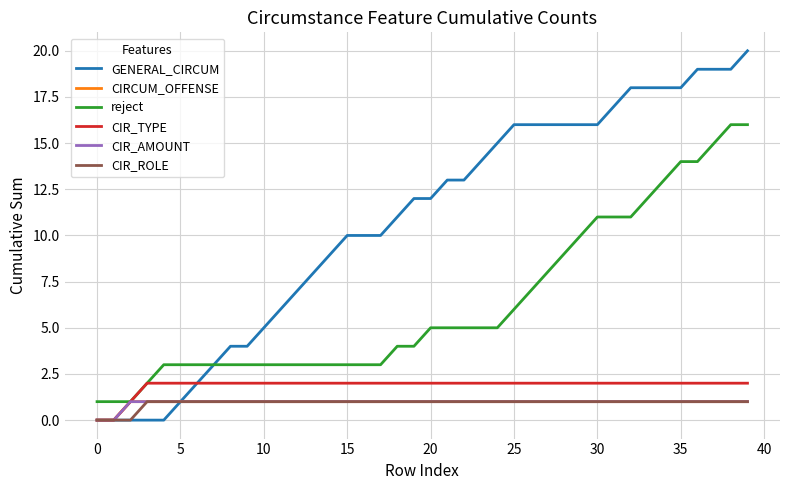

Does the chart display data point markers on the line(s)?

No